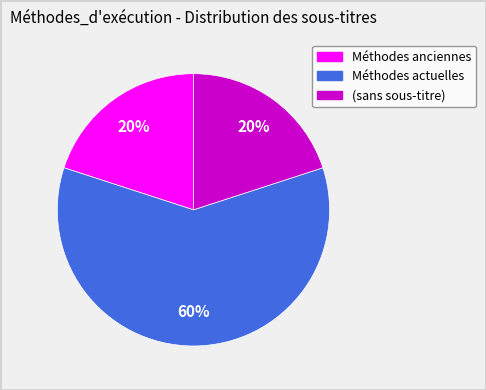

Does any single category account for the majority?

Yes